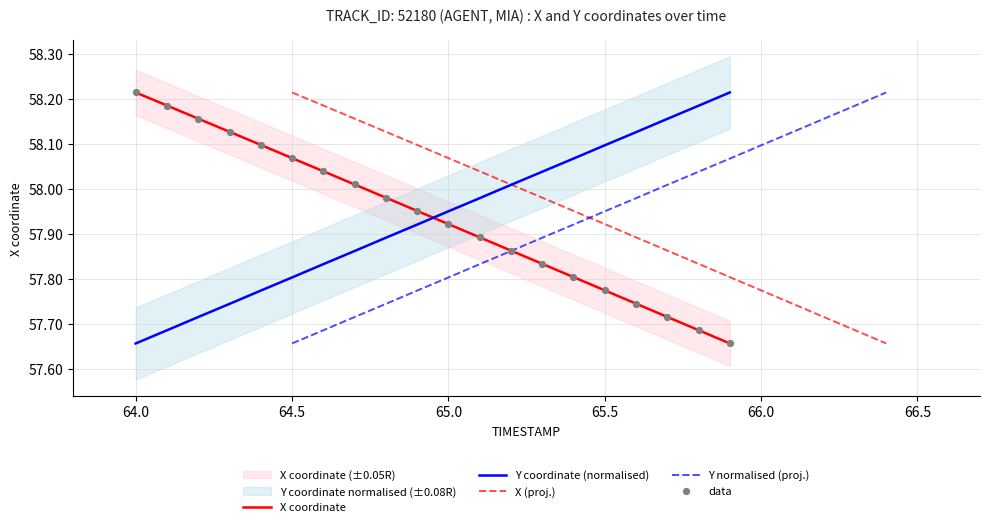

Which category has the highest value in the X coordinate series?

64.0